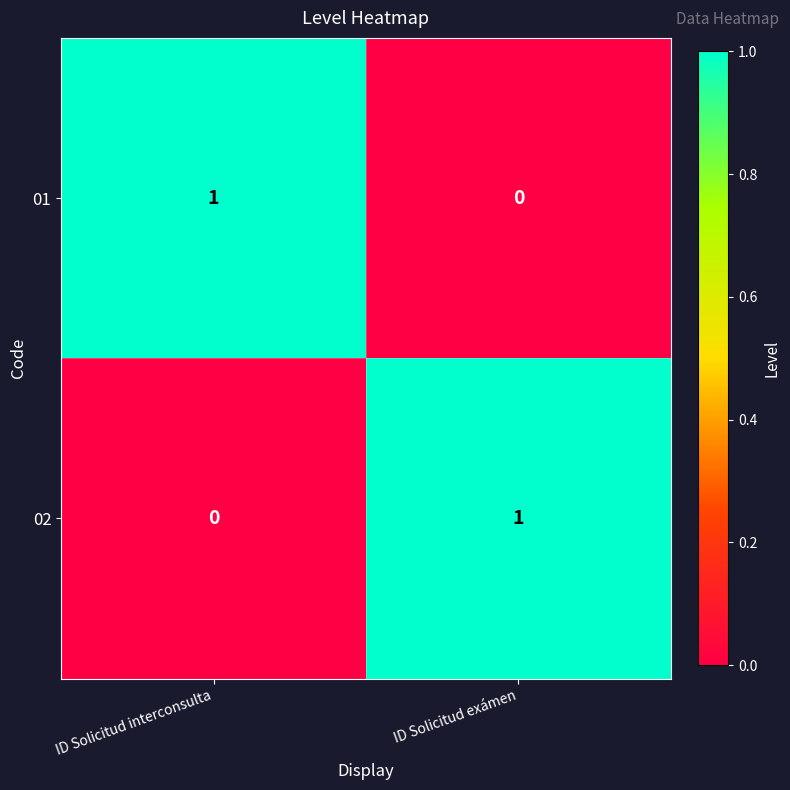

How many distinct data groups are displayed?

2